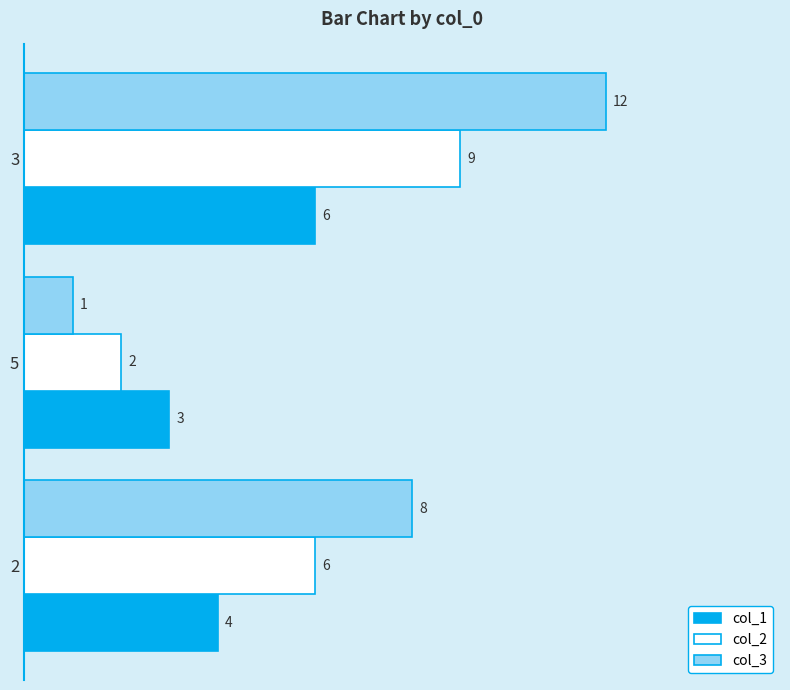

Count the col_3 values in the range 1 to 12.

3